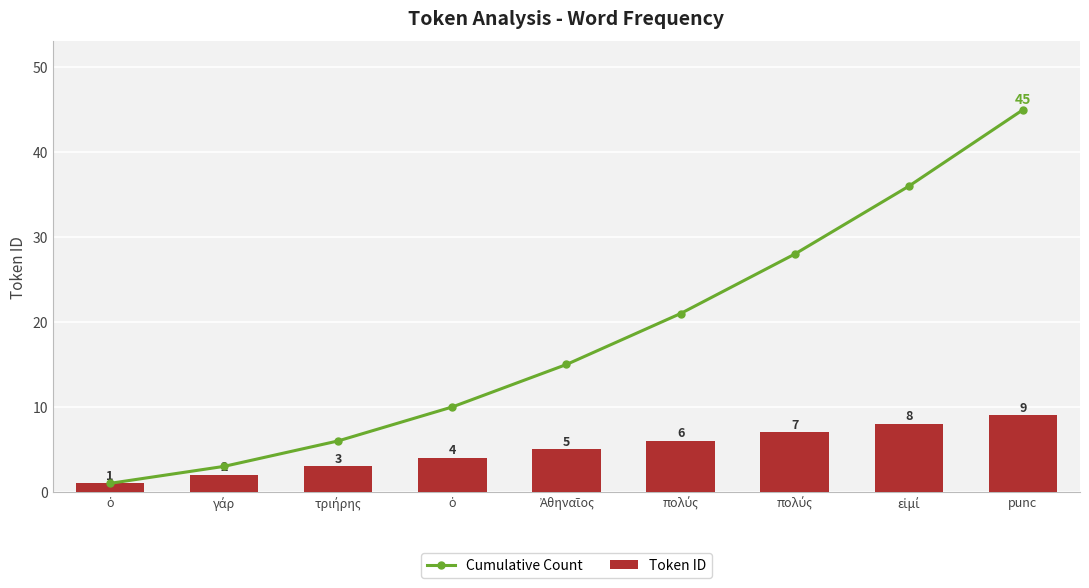

What is the average value of the Token ID series?

5